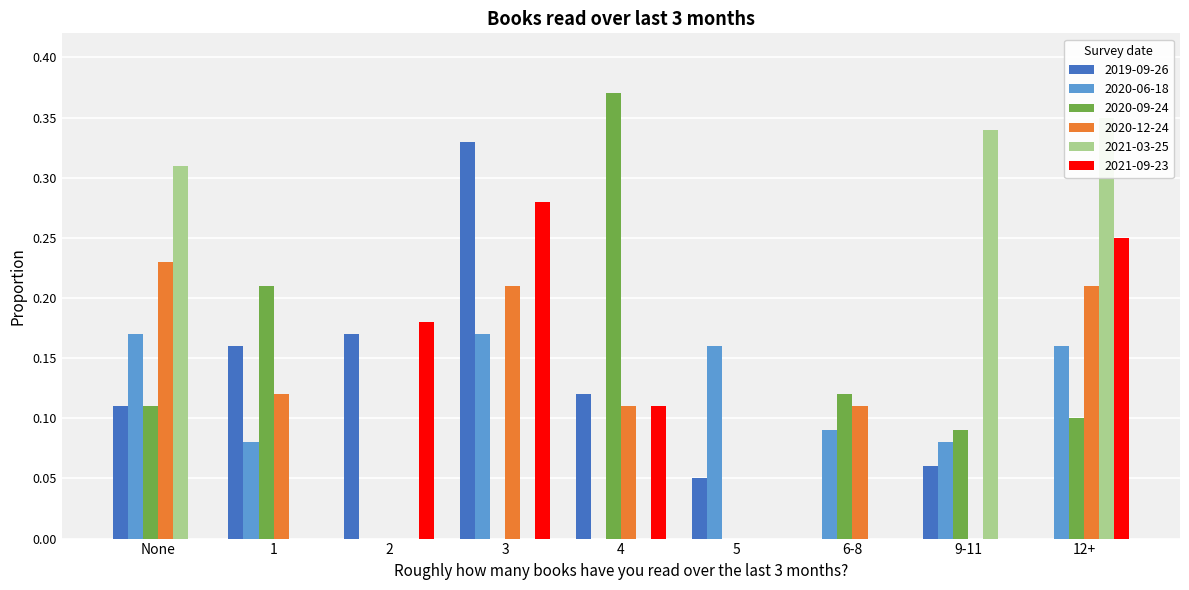

How many bars are there in each group?

6